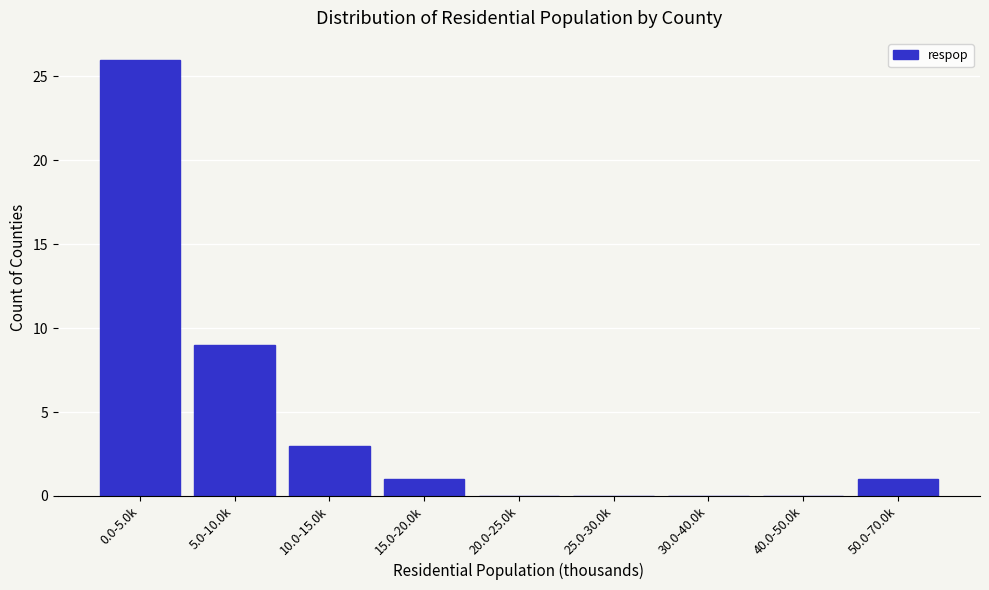

Reading left to right, transcribe all the data shown in this chart.

0.0-5.0k=26	5.0-10.0k=9	10.0-15.0k=3	15.0-20.0k=1	20.0-25.0k=0	25.0-30.0k=0	30.0-40.0k=0	40.0-50.0k=0	50.0-70.0k=1